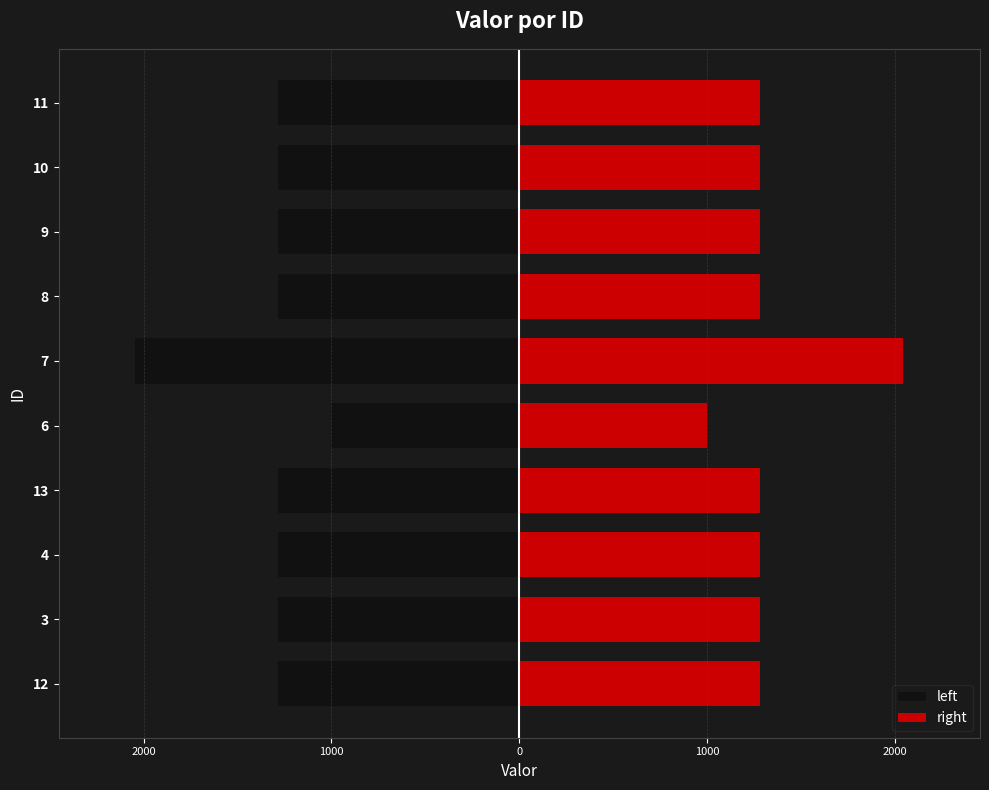

Is the value of left at 13 greater than the value of right at 7?

No